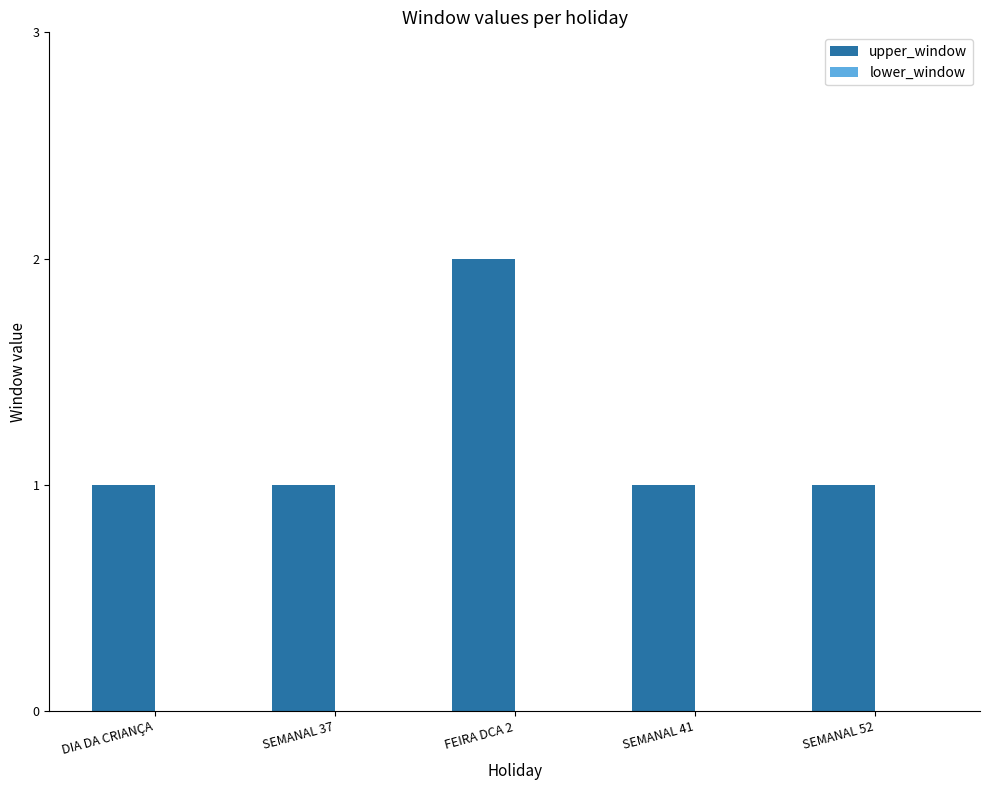

What is the ratio of the value at FEIRA DCA 2 to the value at DIA DA CRIANÇA?

2.0